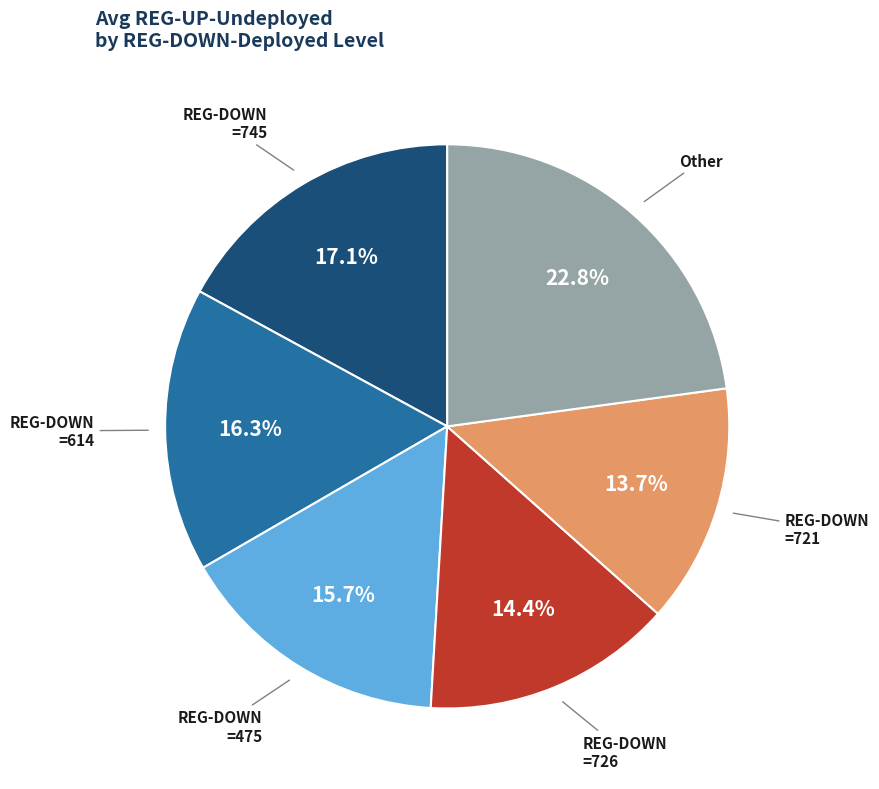

Does any single category account for the majority?

No